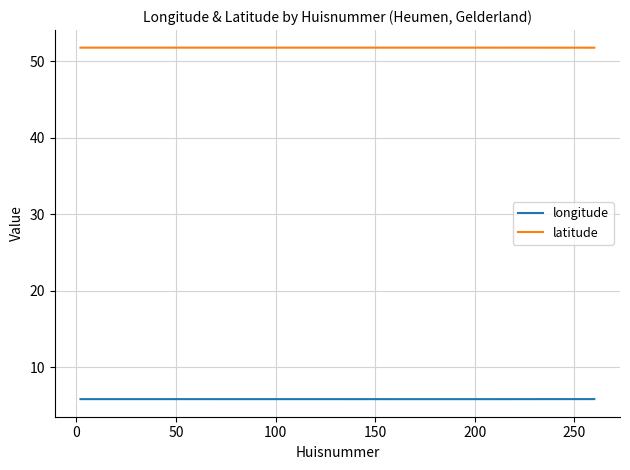

What is the minimum value shown in the chart?

5.9